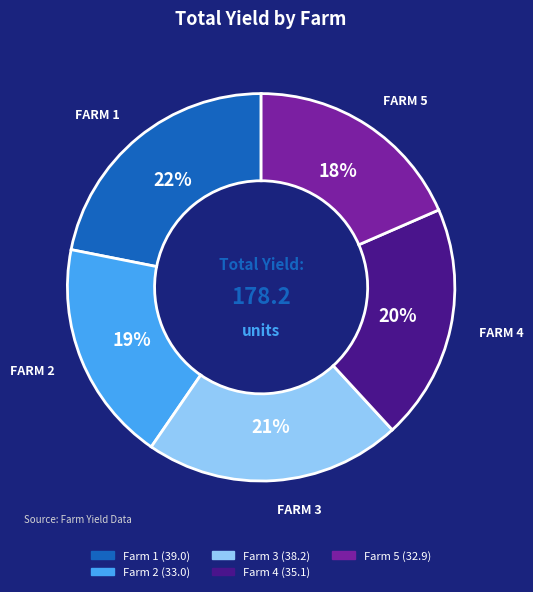

The Farm 4 slice represents 1% of the pie. True or false?

False